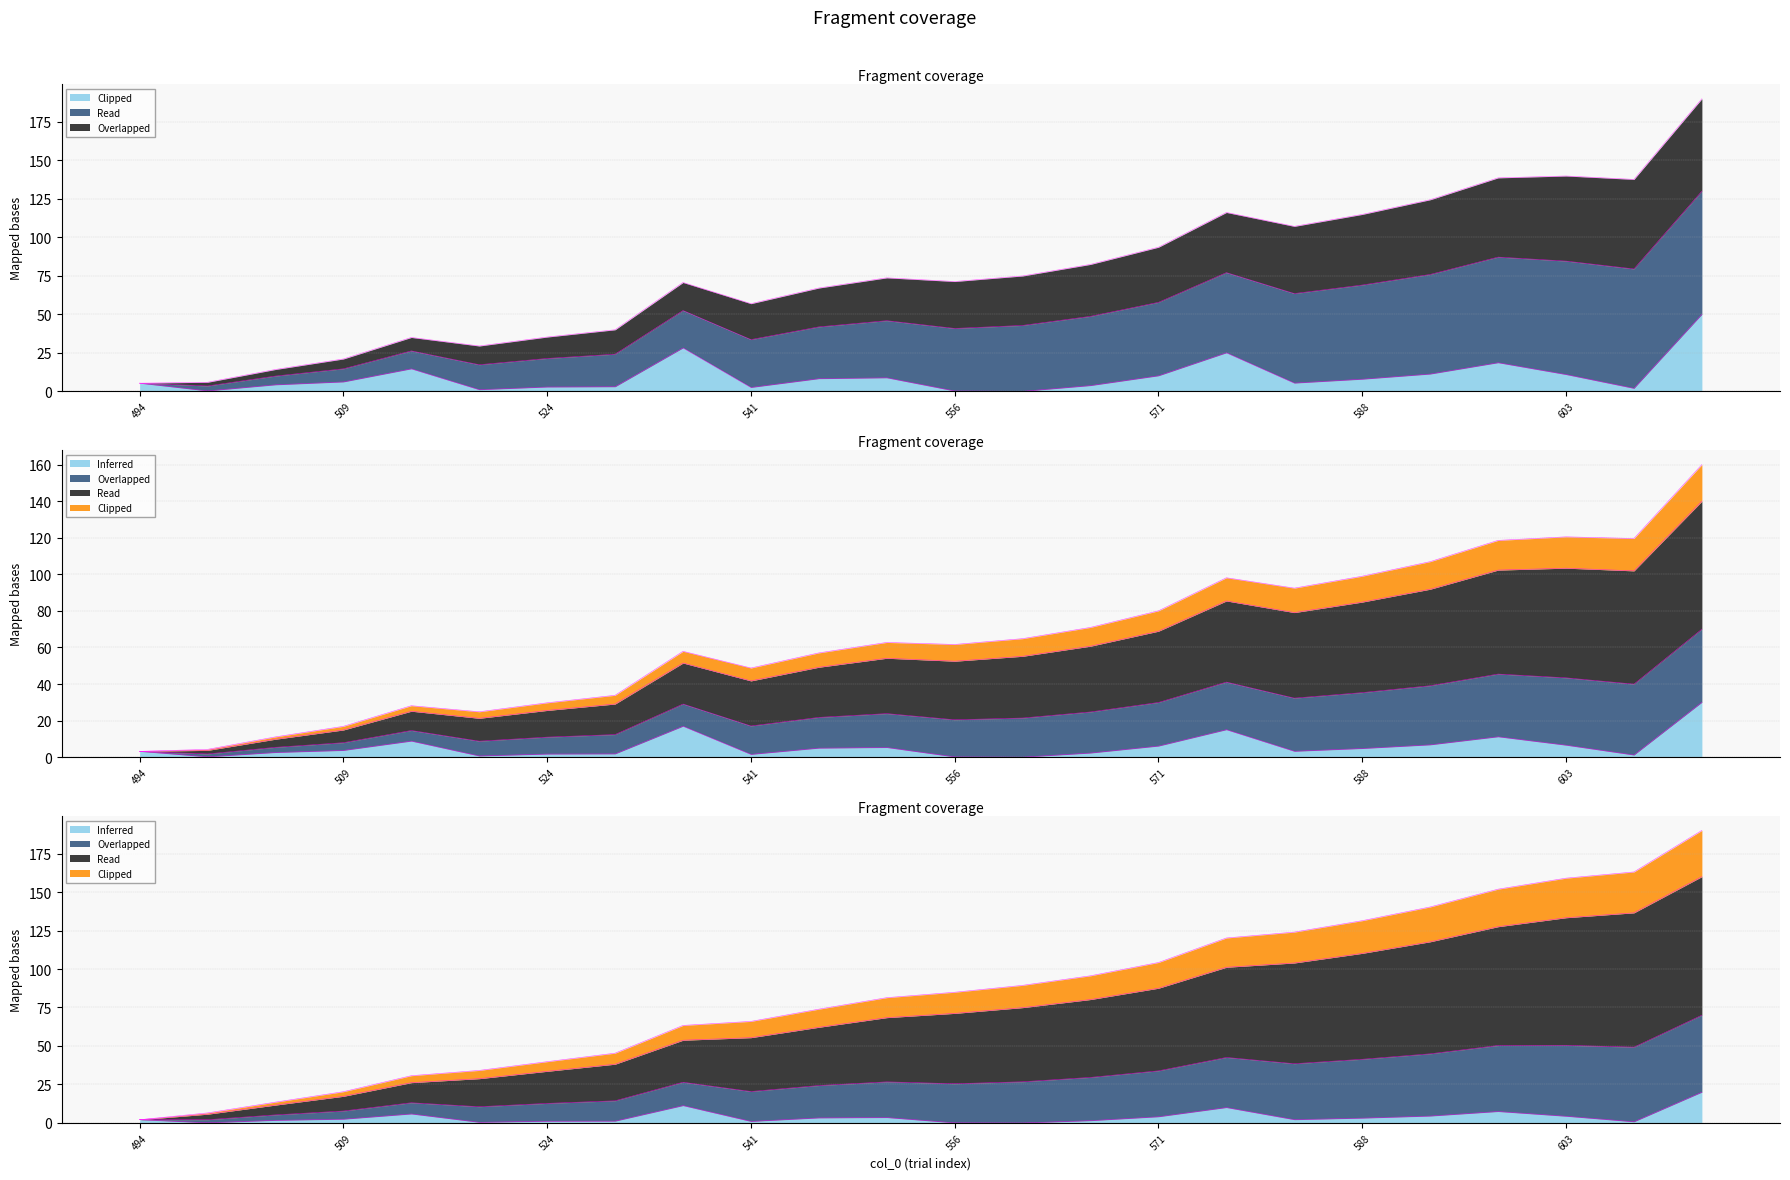

Which category has the lowest value across all series?

561